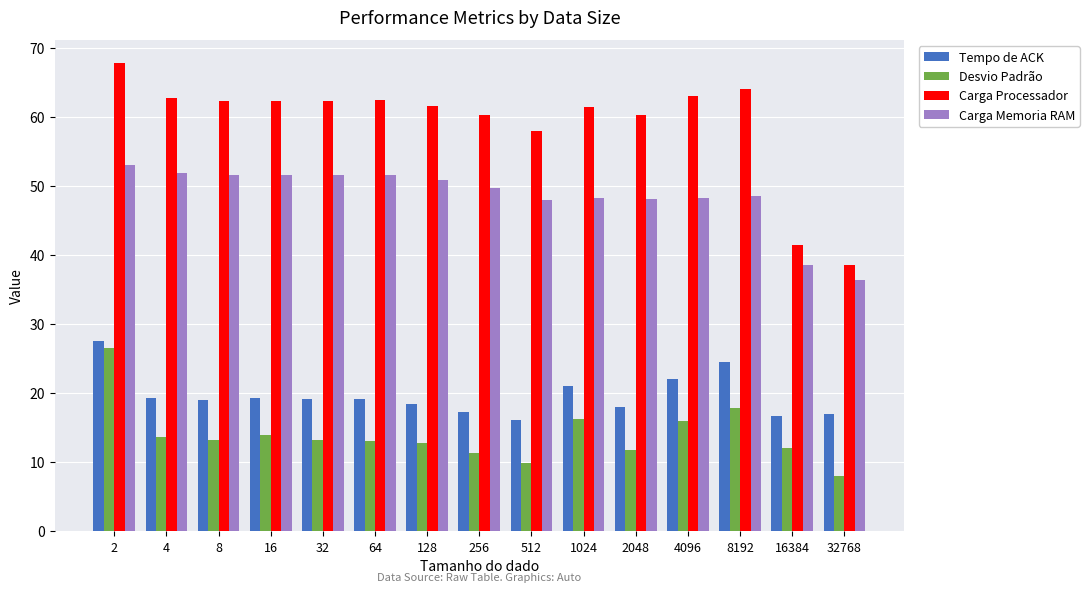

How many data points in Carga Memoria RAM are above 49?

8